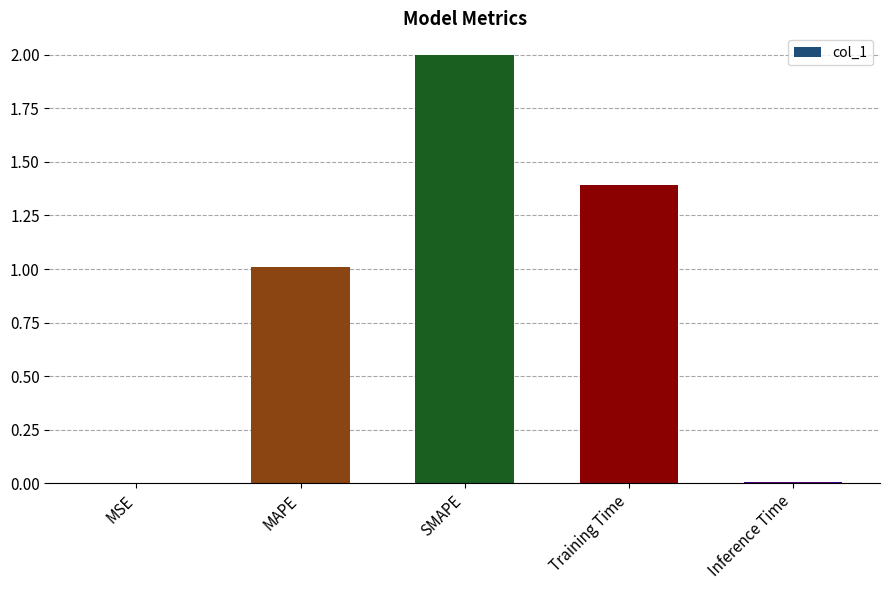

Is it true that the value at MAPE is 1.7?

False